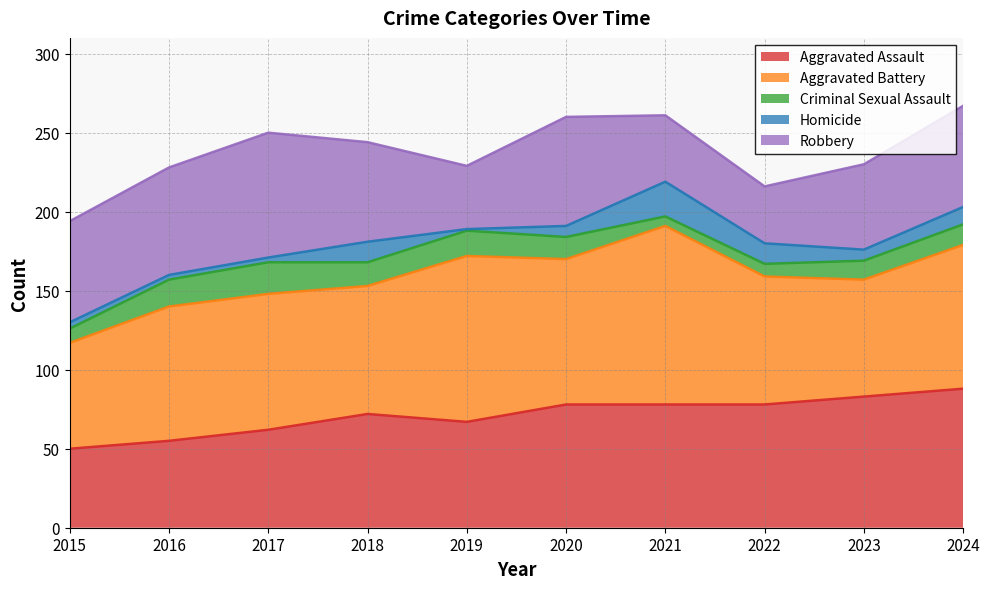

How many lines are shown in the chart?

5